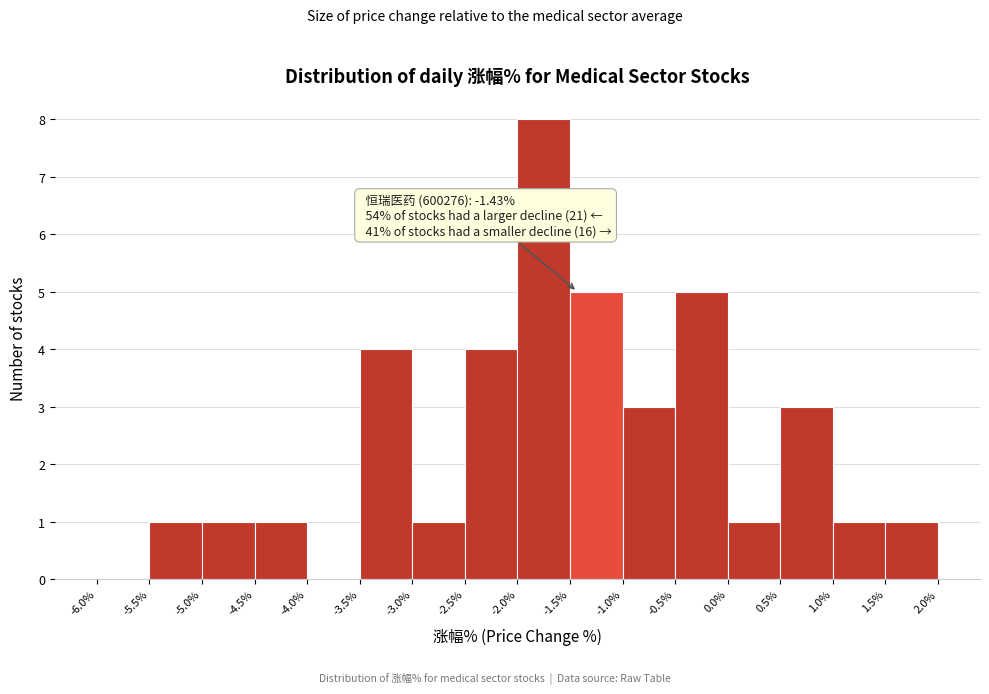

Over which range of the x-axis is the bar tallest?

-2.0% to -1.5%